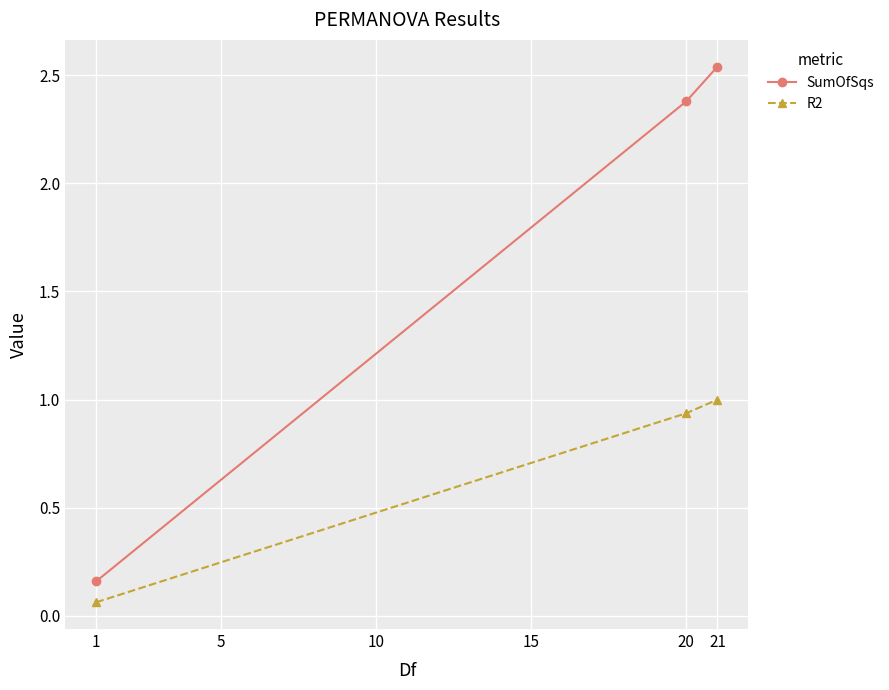

Where does the SumOfSqs series first go above 2?

20